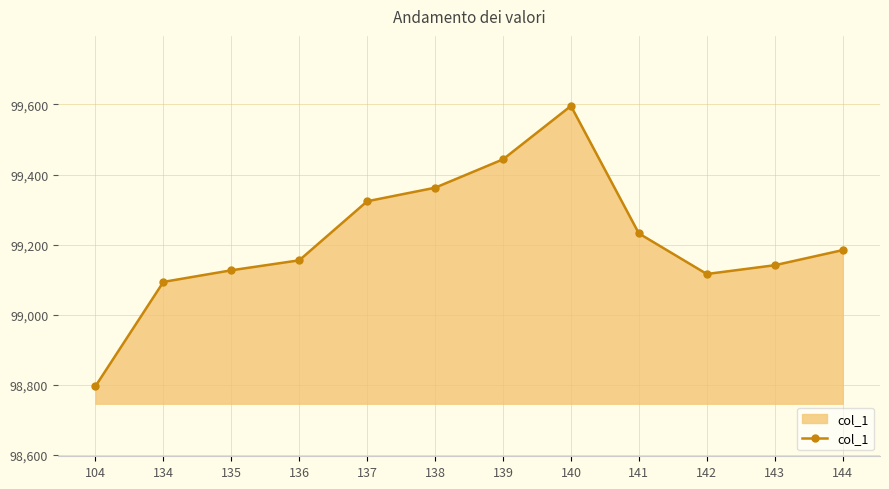

How many categories are shown in the chart?

12